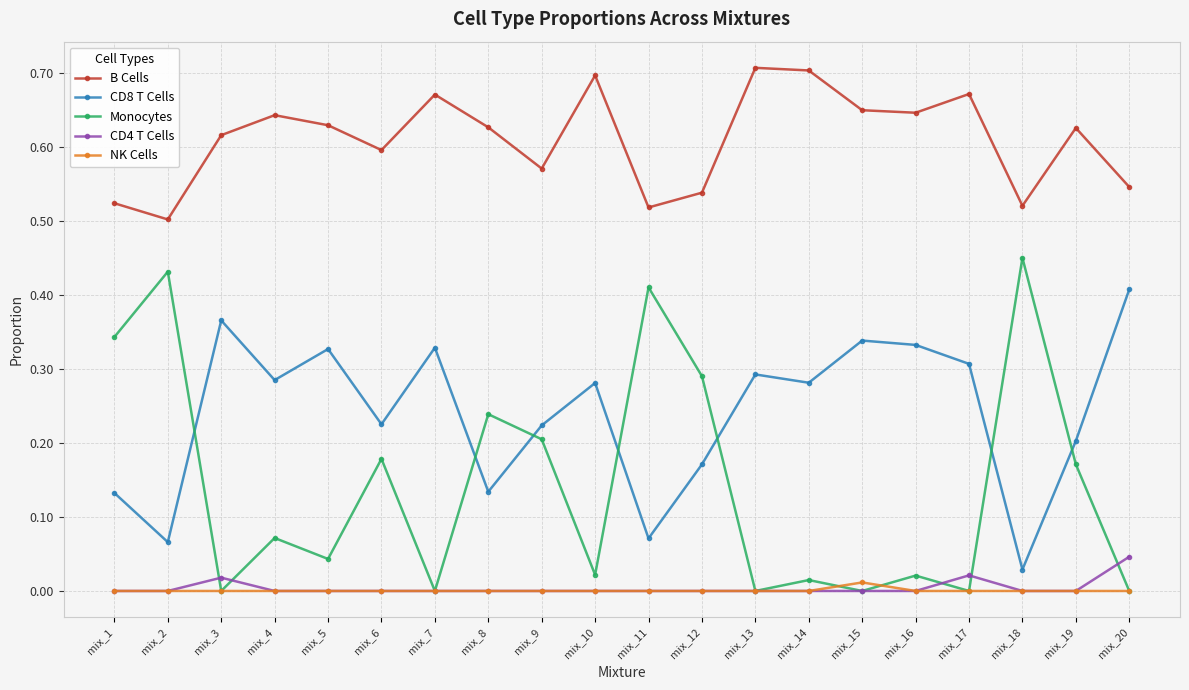

How many interior local valleys does the CD8 T Cells series have?

7